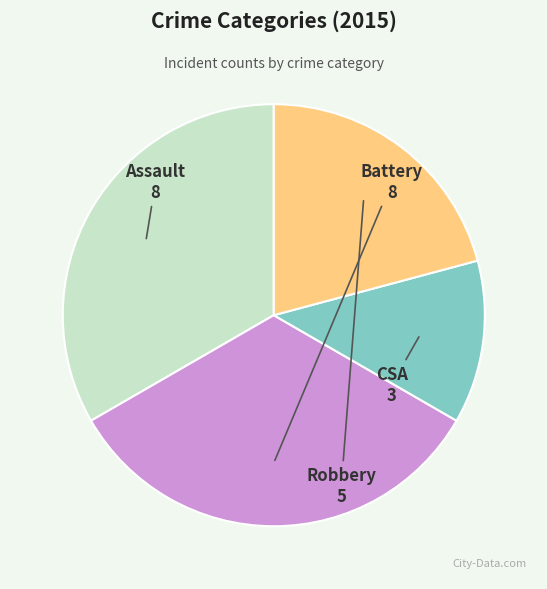

Is there a majority slice in this chart?

No